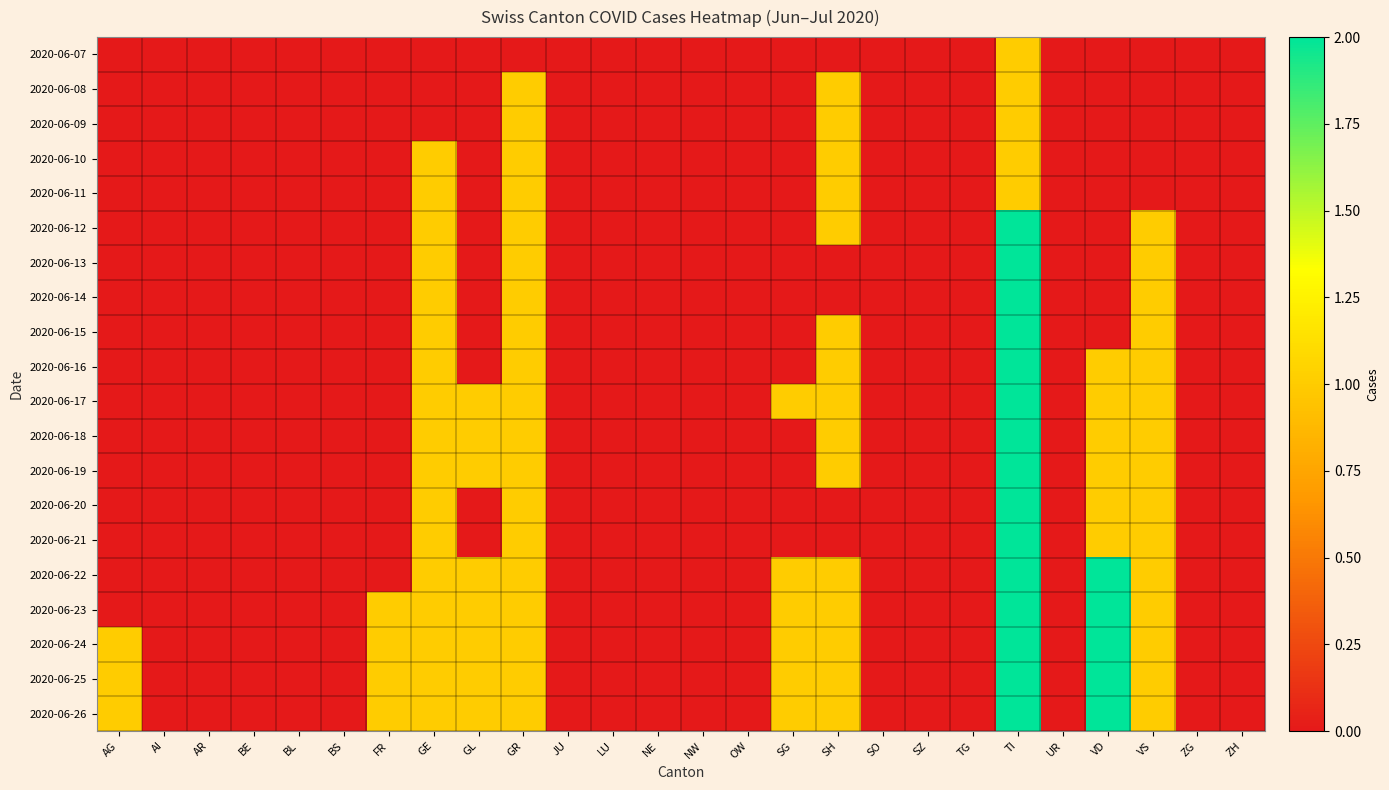

What is the total value across all series at VD?

16